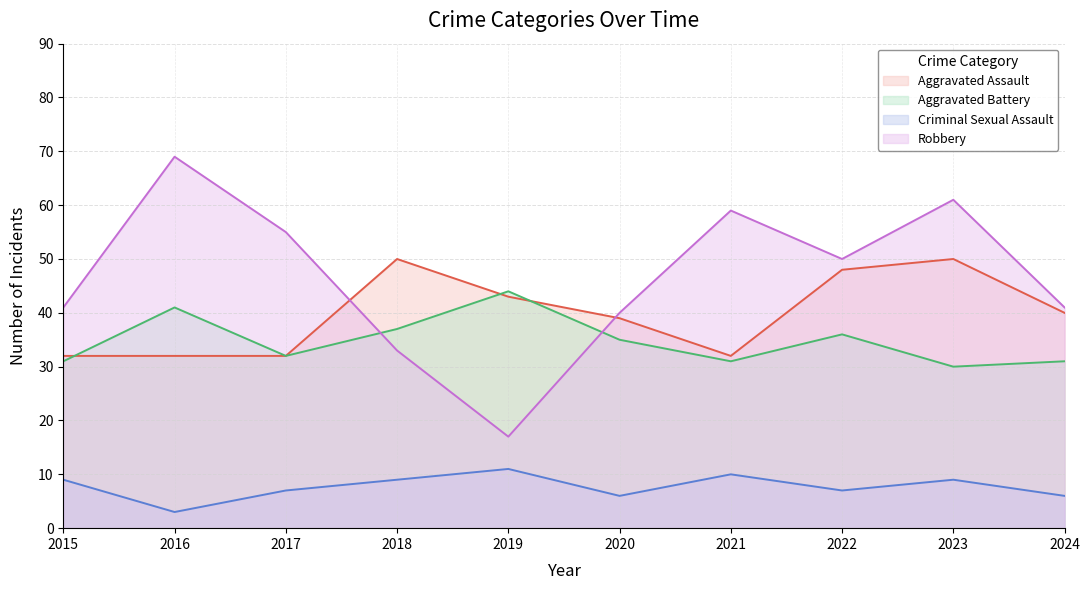

What is the difference between the maximum and minimum values in the Aggravated Assault series?

18